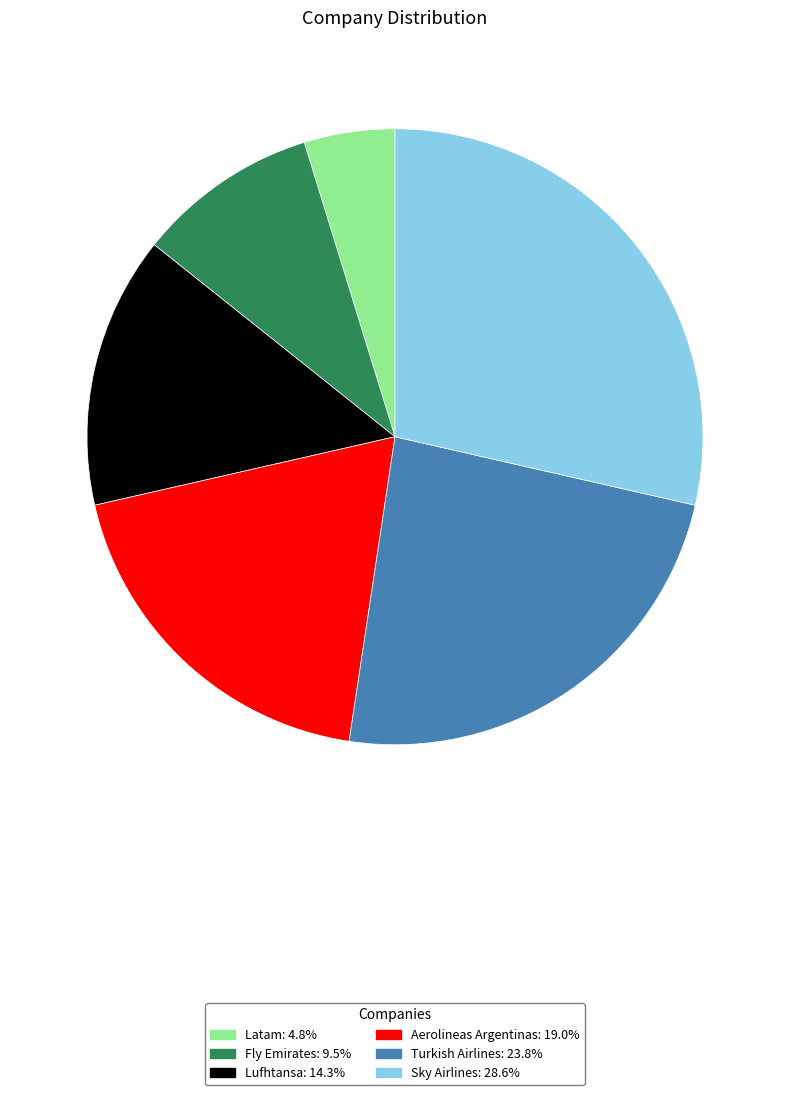

Rank the categories by value from highest to lowest.

Sky Airlines, Turkish Airlines, Aerolineas Argentinas, Lufhtansa, Fly Emirates, Latam